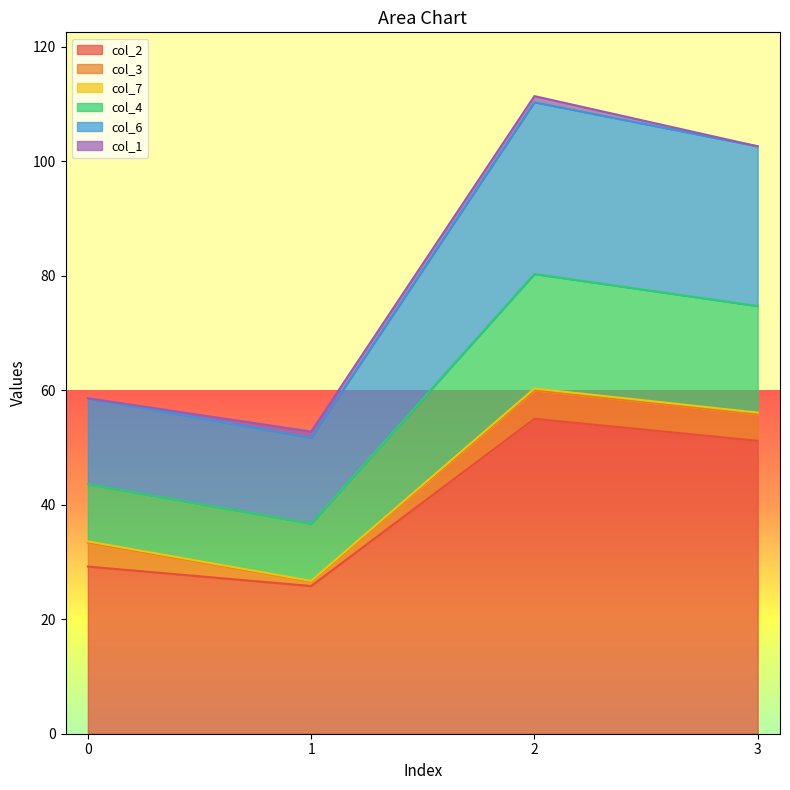

Where is the first local minimum for col_6?

1